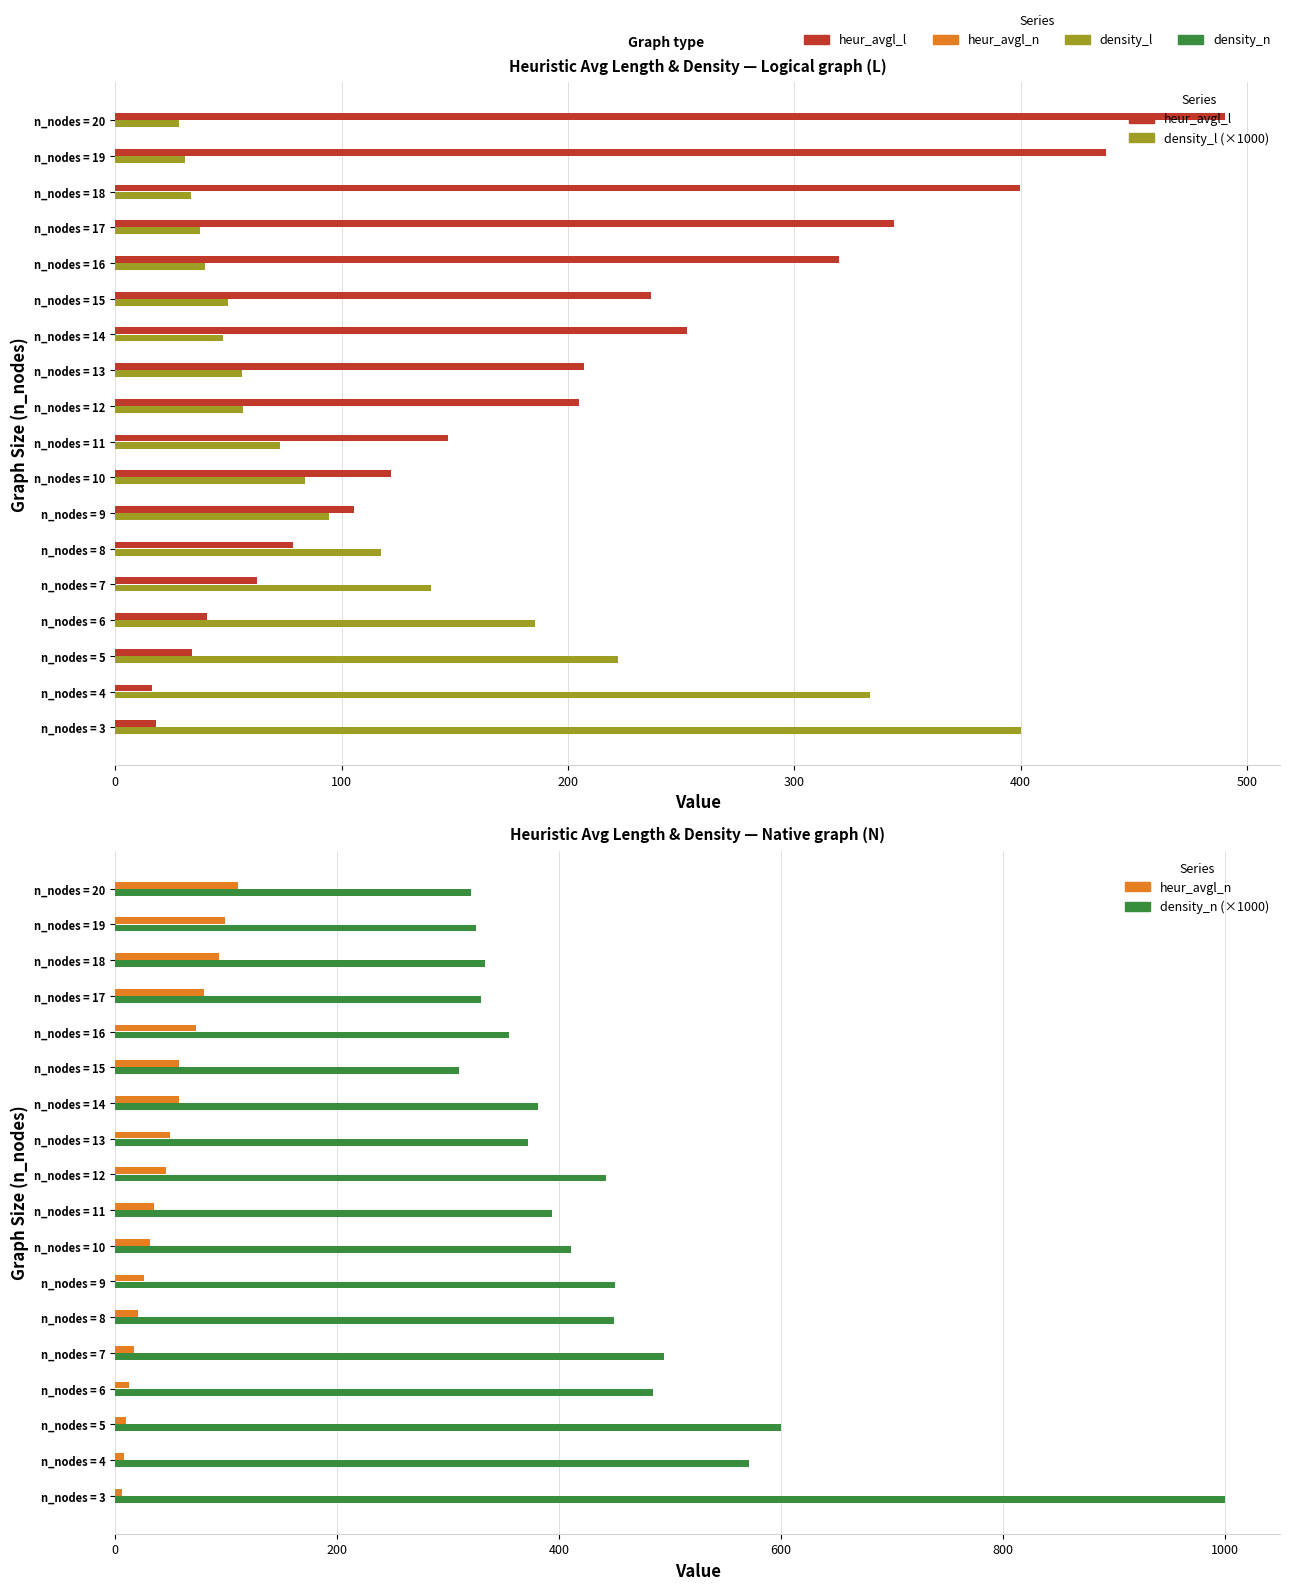

What is the label of the 5th bar from the right?

13